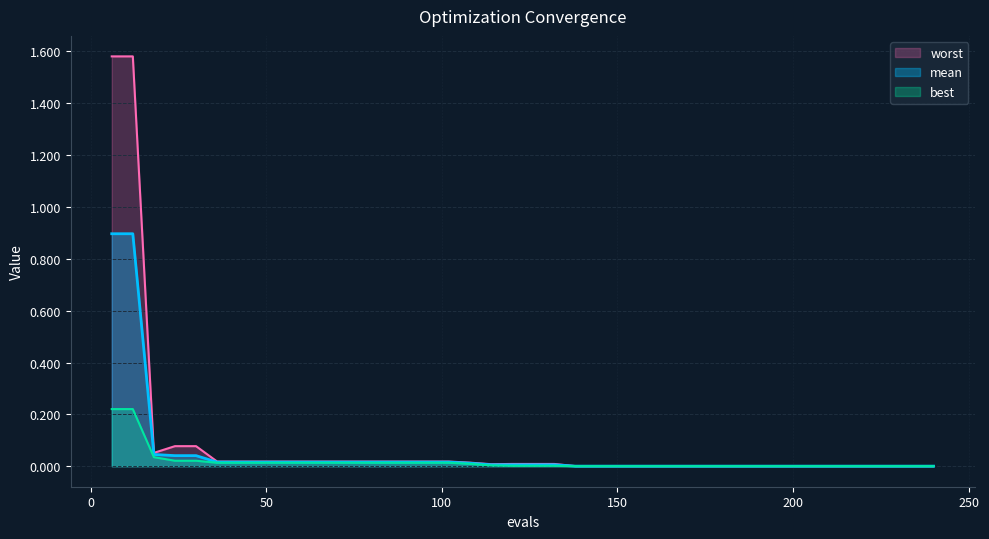

Which series has the largest range (max minus min)?

worst